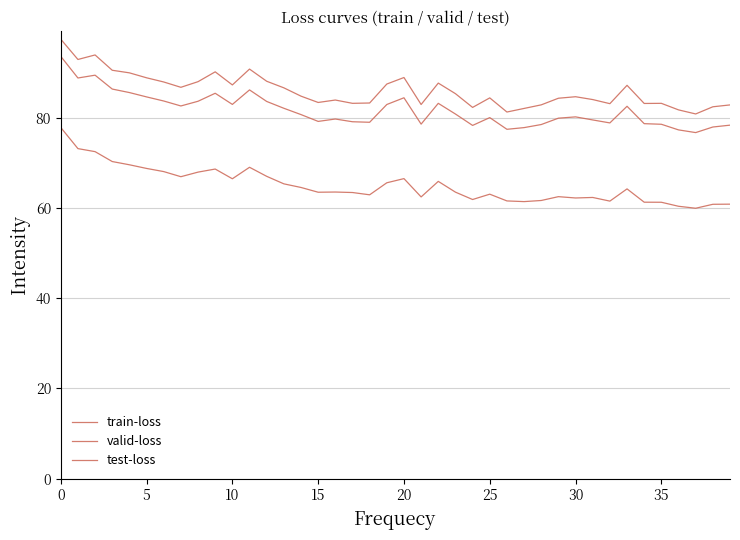

Does the chart have visible grid lines?

Yes